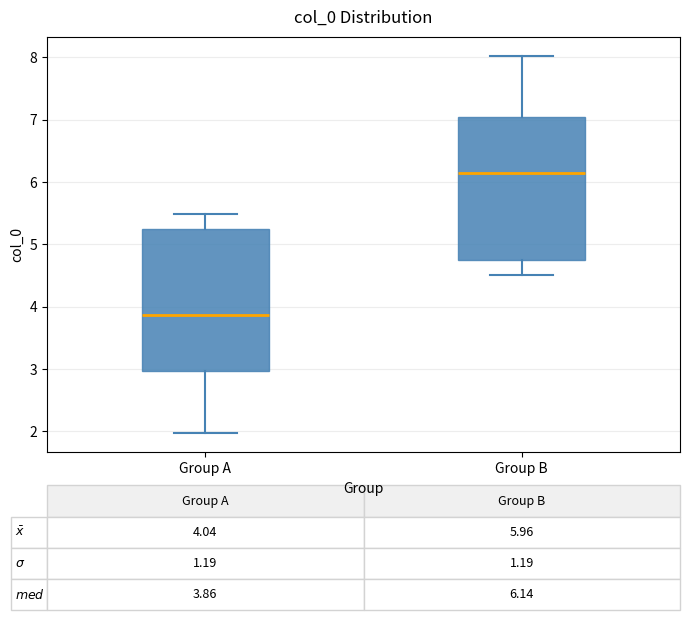

Which box's median line is the highest?

Group B